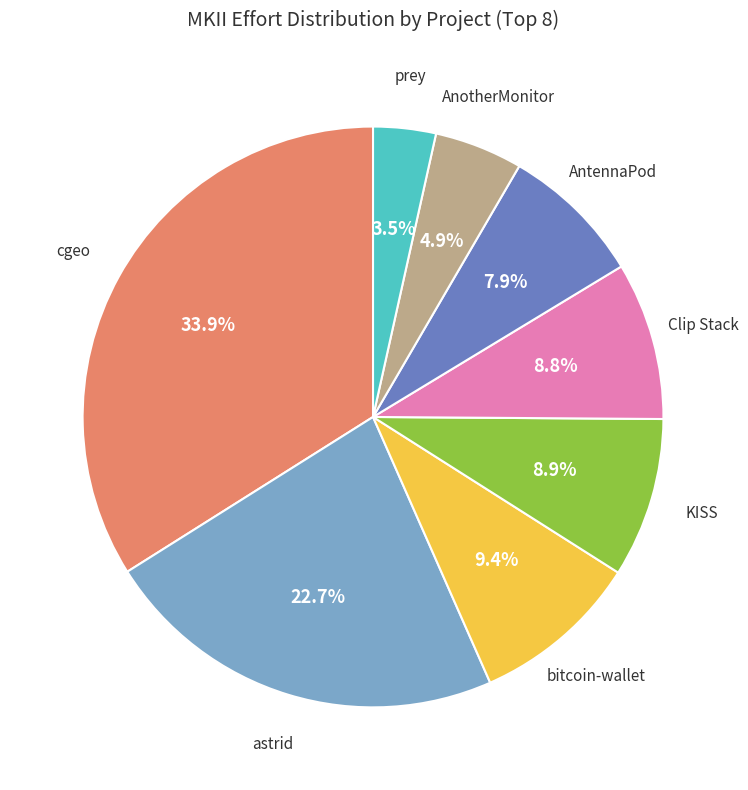

Is there a majority slice in this chart?

No